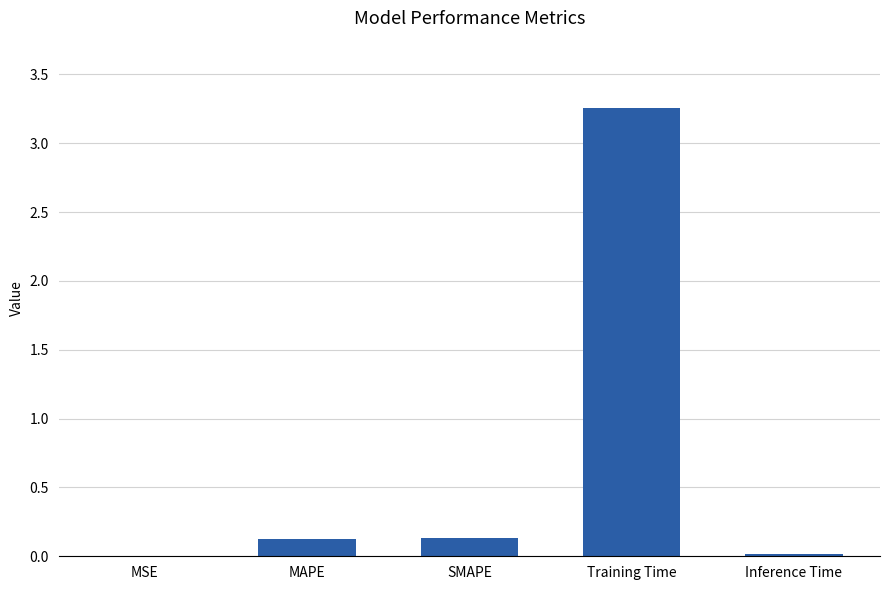

Are the bars horizontal?

No